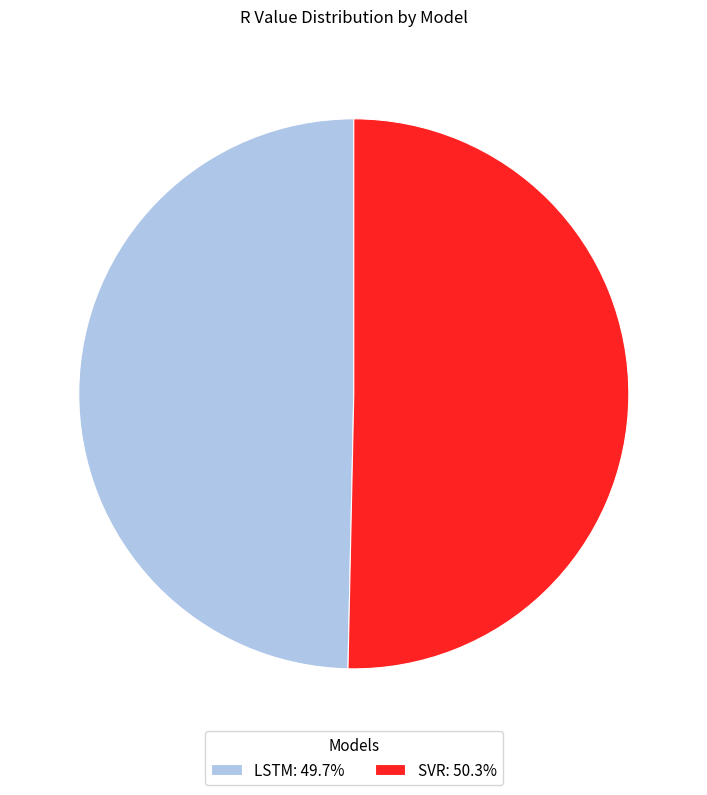

Does LSTM: 49.7% account for over 50% of the chart?

No